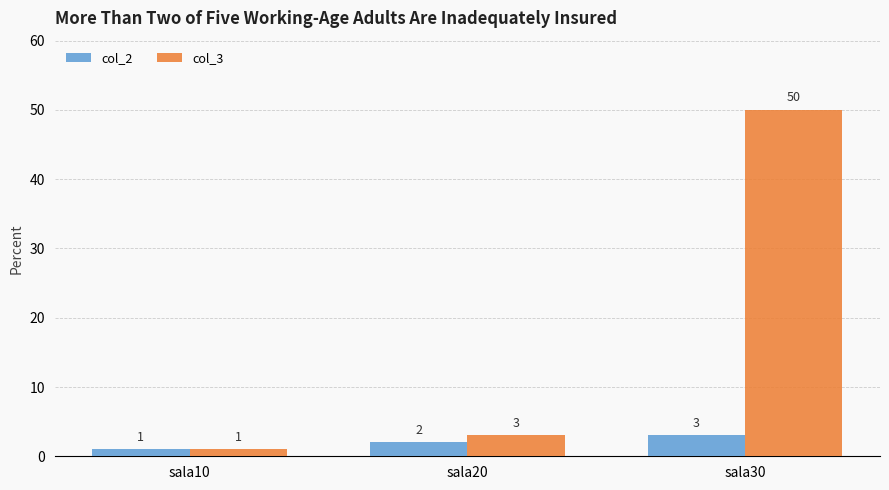

Count the number of categories in the chart.

3